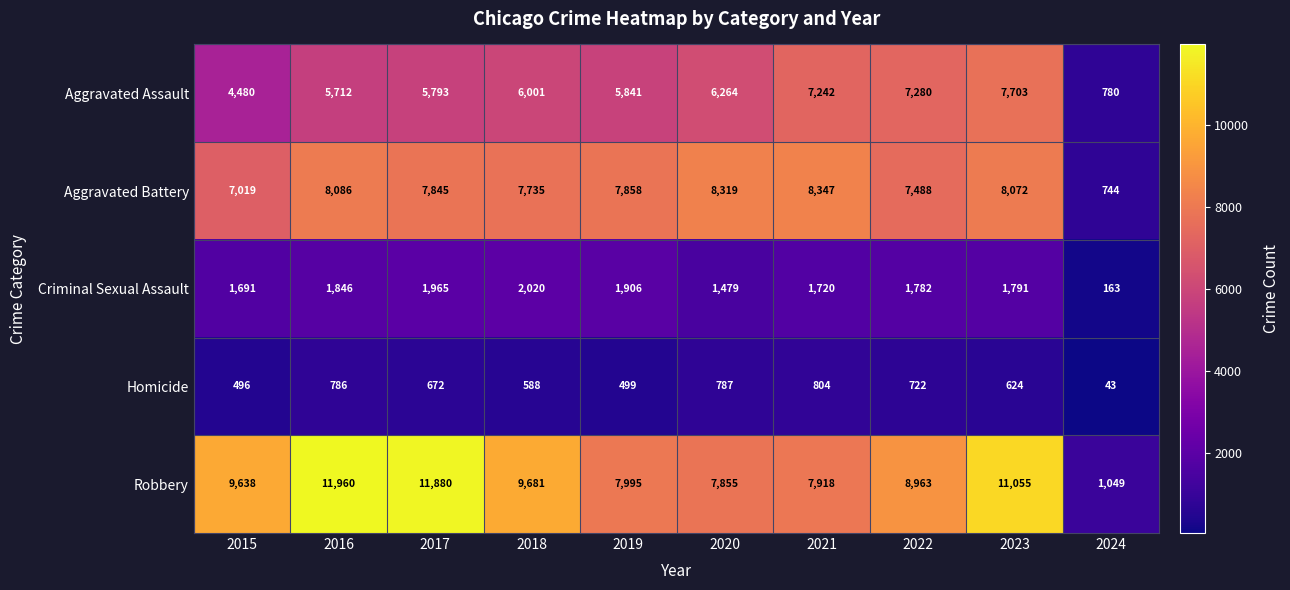

What is the difference between the highest and lowest values at 2015?

9142